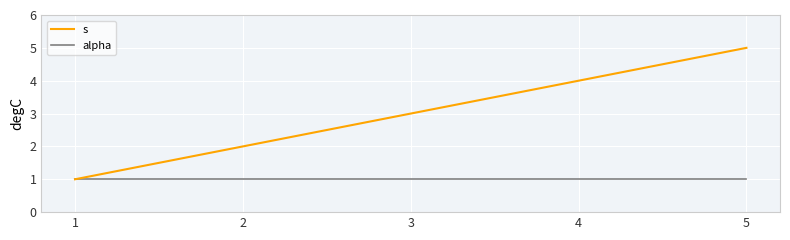

Is the value of alpha at 2 greater than the value of s at 3?

No